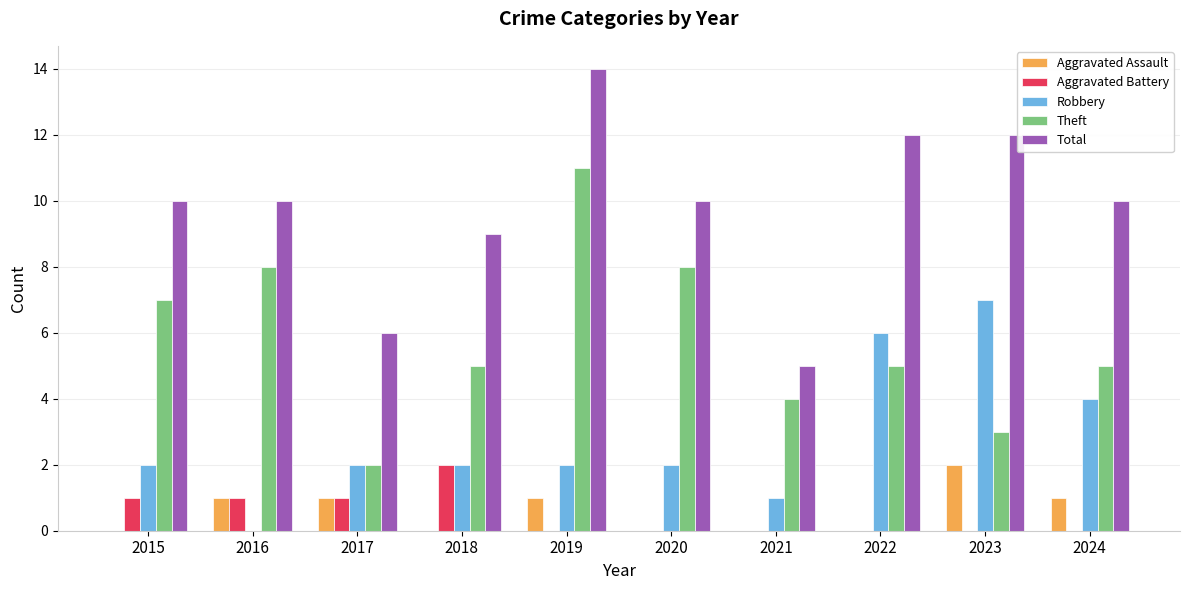

Is it true that Total equals 10 at 2016?

True